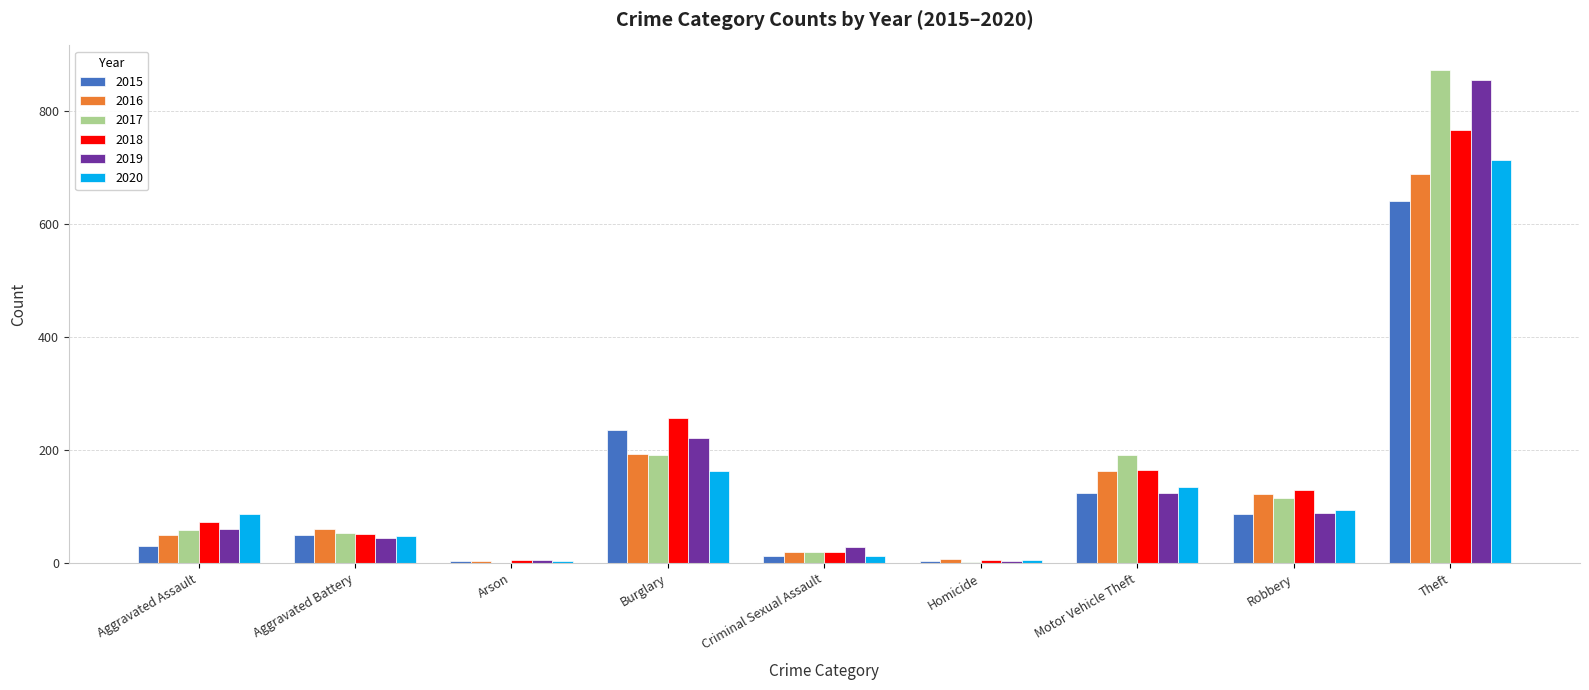

How many categories are shown in the chart?

9